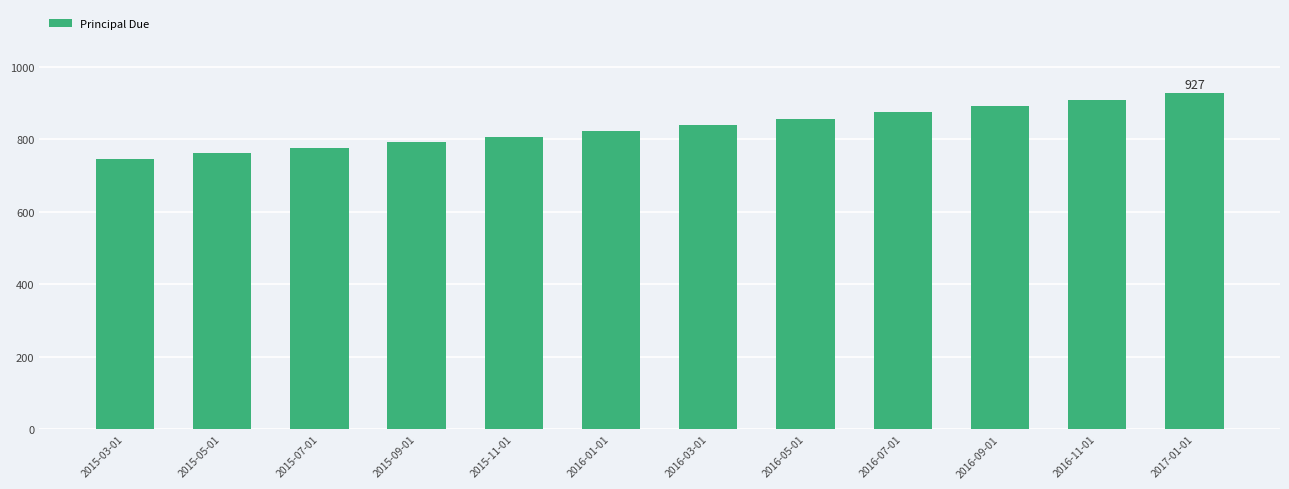

What is the change in value from 2015-05-01 to 2016-03-01?

+79.2